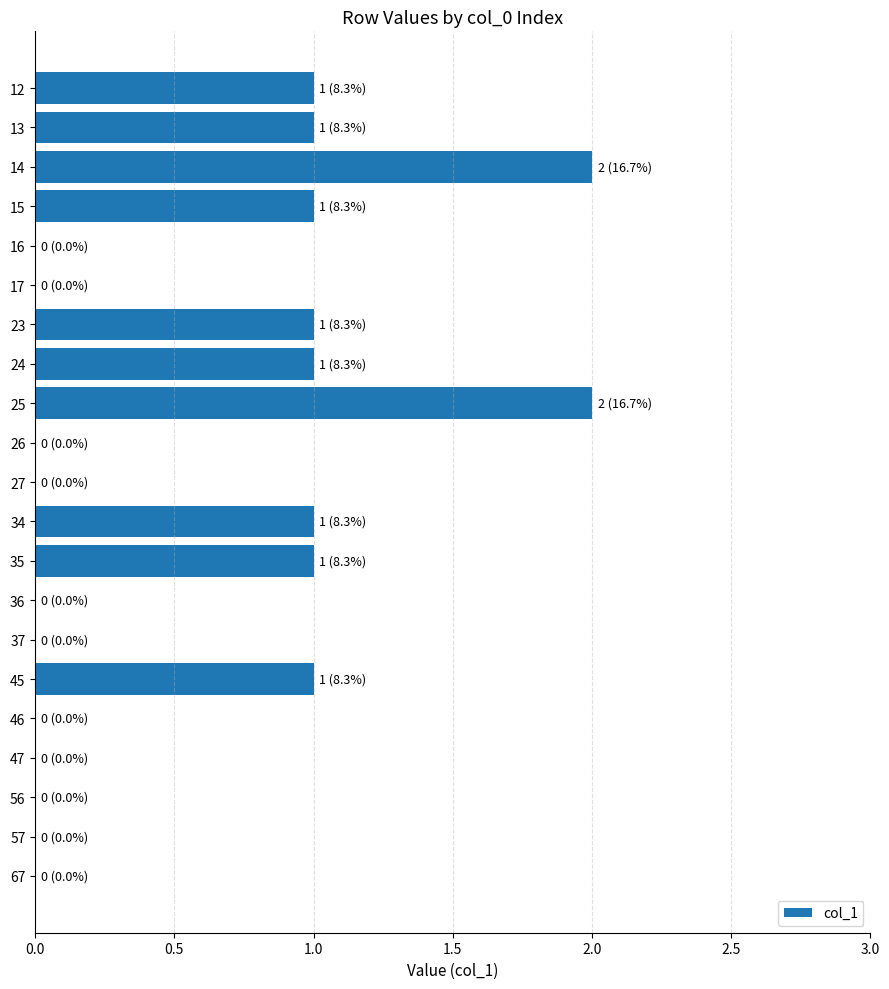

Is it true that the value at 14 is 2?

True